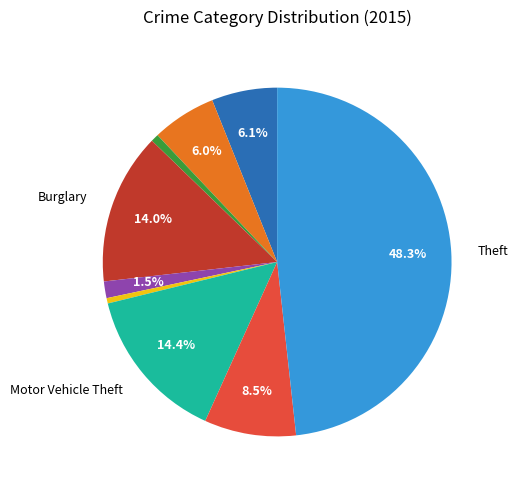

Is there a majority slice in this chart?

No